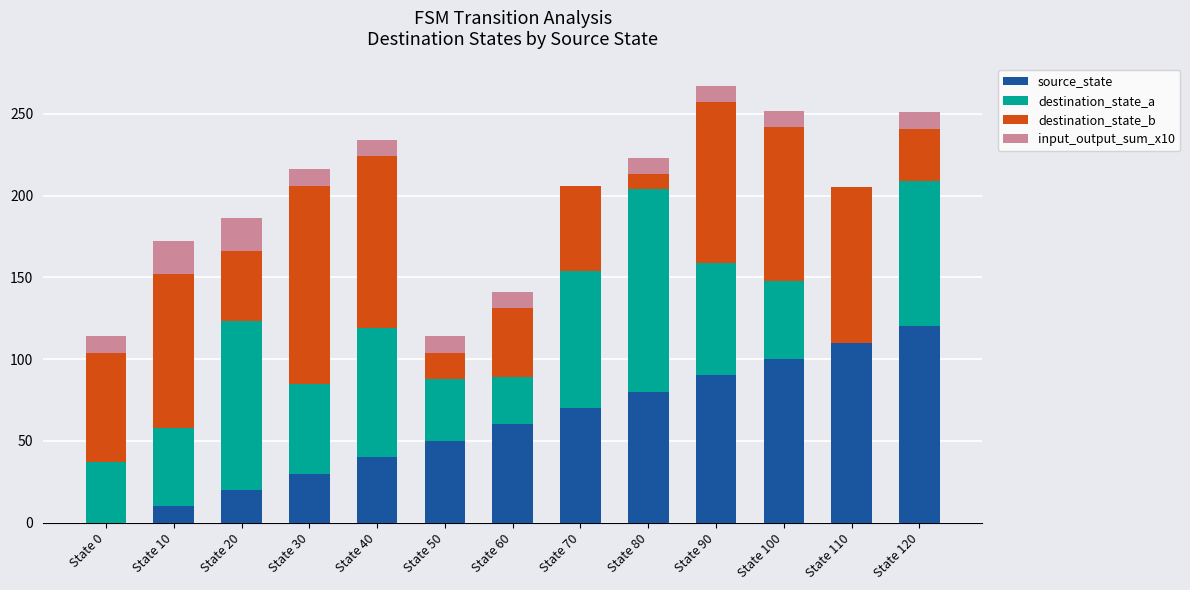

The source_state series shows 10 at State 10. True or false?

True